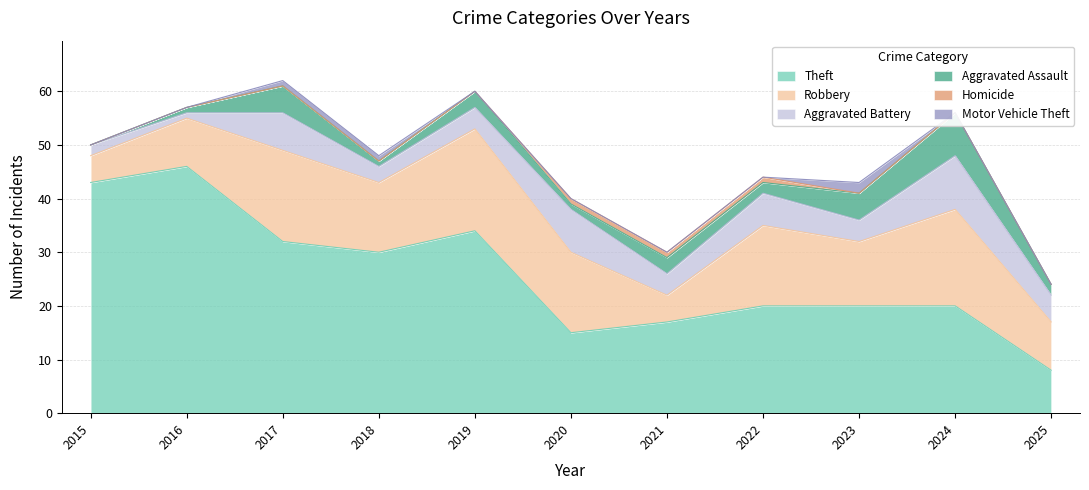

Which label corresponds to the smallest value in the chart?

2015